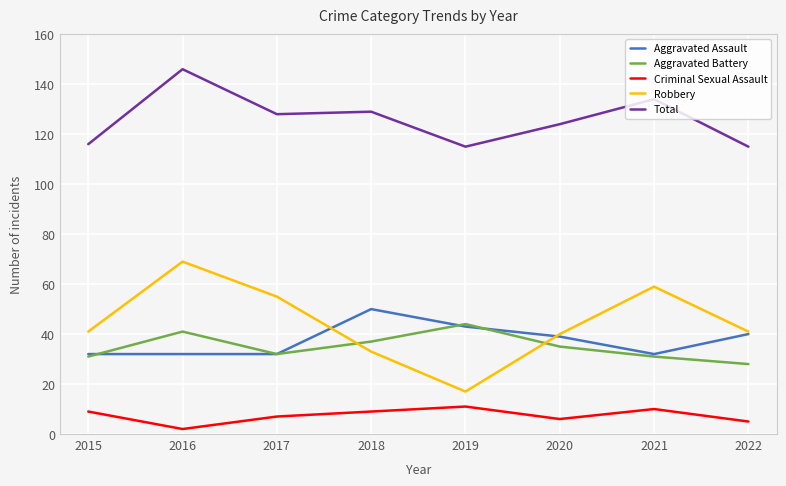

What is the difference between the Total values at 2015 and 2020?

8